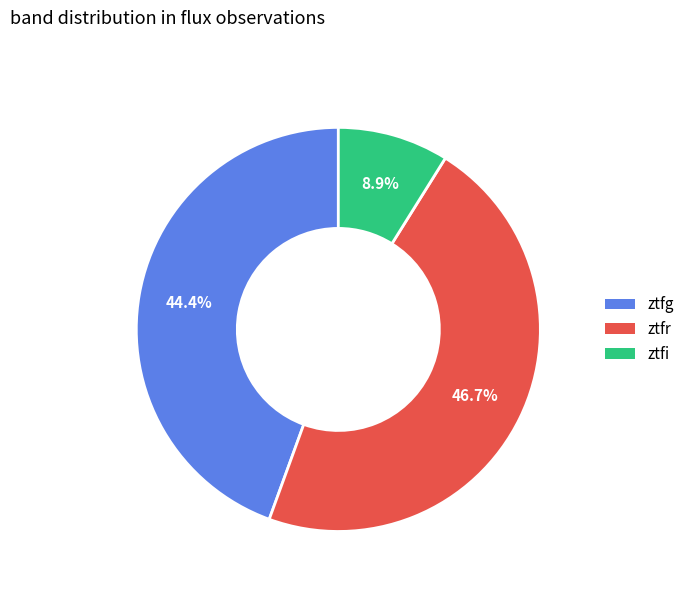

Is there any slice that represents more than half of the pie?

No